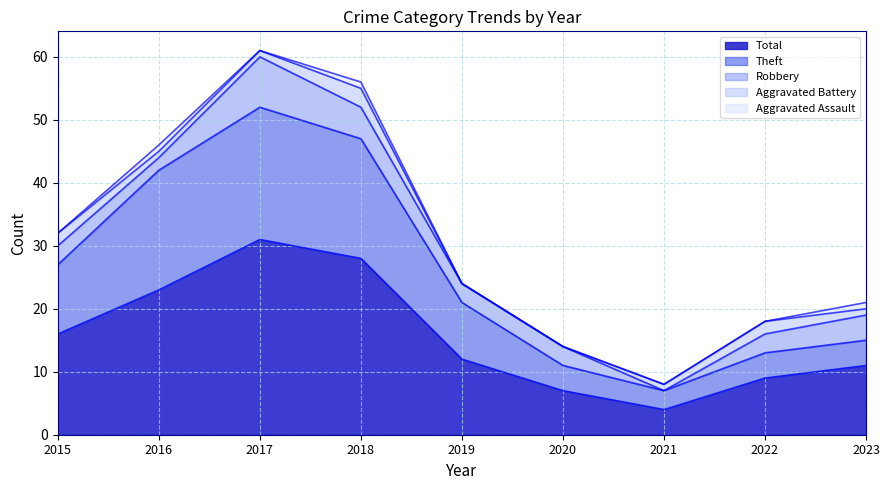

Rank the categories by Aggravated Battery value from lowest to highest.

2019, 2020, 2016, 2017, 2021, 2023, 2015, 2022, 2018